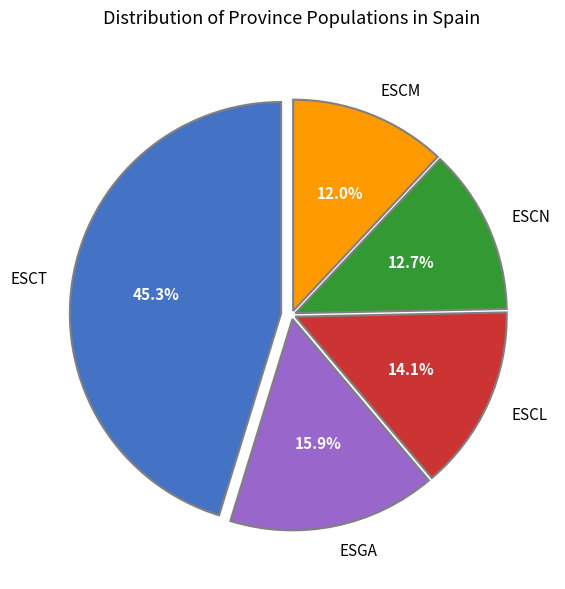

What percentage do ESGA and ESCM together represent?

27.9%